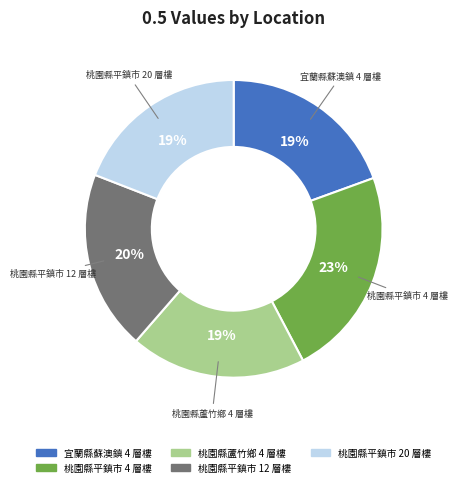

True or false: 桃園縣蘆竹鄉 4 層樓 accounts for 14% of the total.

False